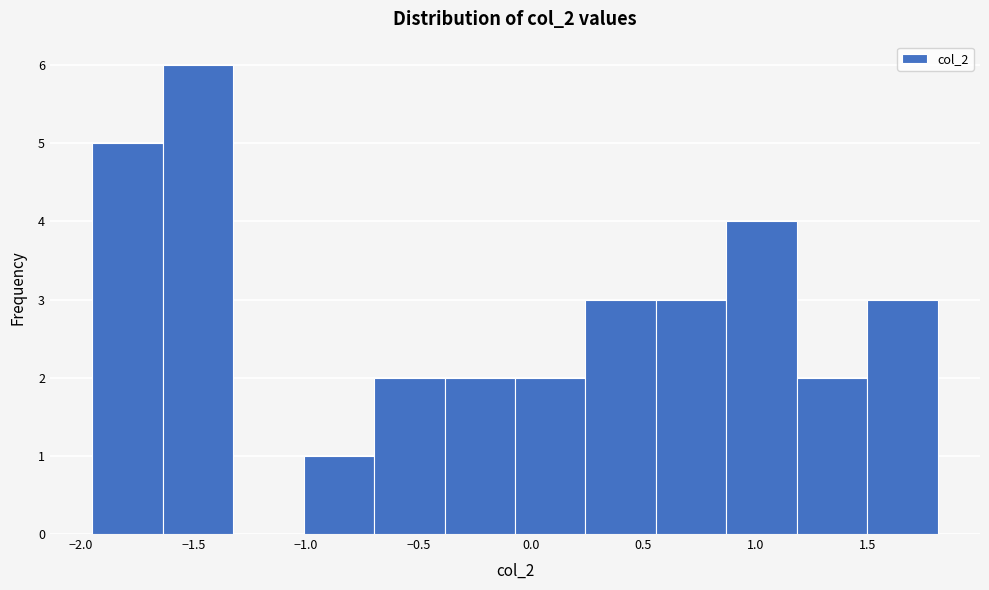

Reading left to right, list every bar in this chart as the range it spans on the x-axis followed by its height. Neither the bar edges nor the heights are printed on the chart, so give them approximately, as read against the axes.

-1.95 to -1.65: 5
-1.65 to -1.30: 6
-1.30 to -1.00: 0
-1.00 to -0.70: 1
-0.70 to -0.40: 2
-0.40 to -0.05: 2
-0.05 to 0.25: 2
0.25 to 0.55: 3
0.55 to 0.85: 3
0.85 to 1.20: 4
1.20 to 1.50: 2
1.50 to 1.80: 3